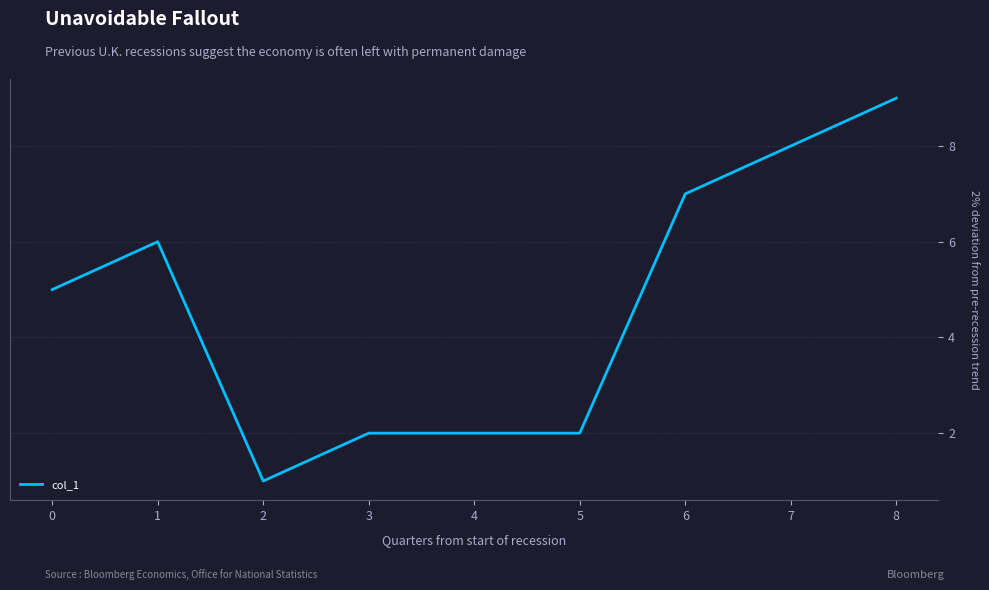

What is the greatest value displayed?

9